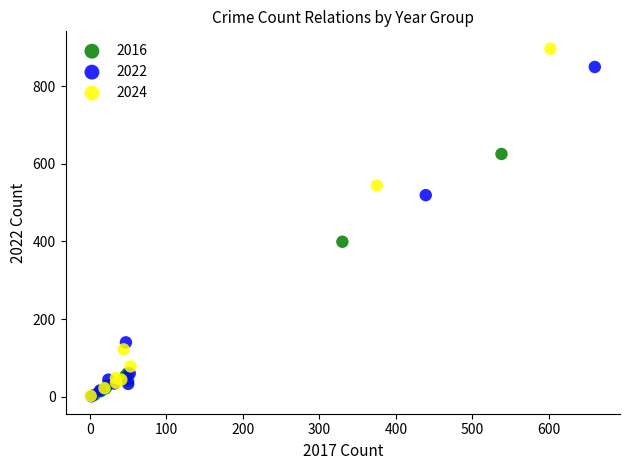

Which series reaches the maximum Y coordinate?

2024